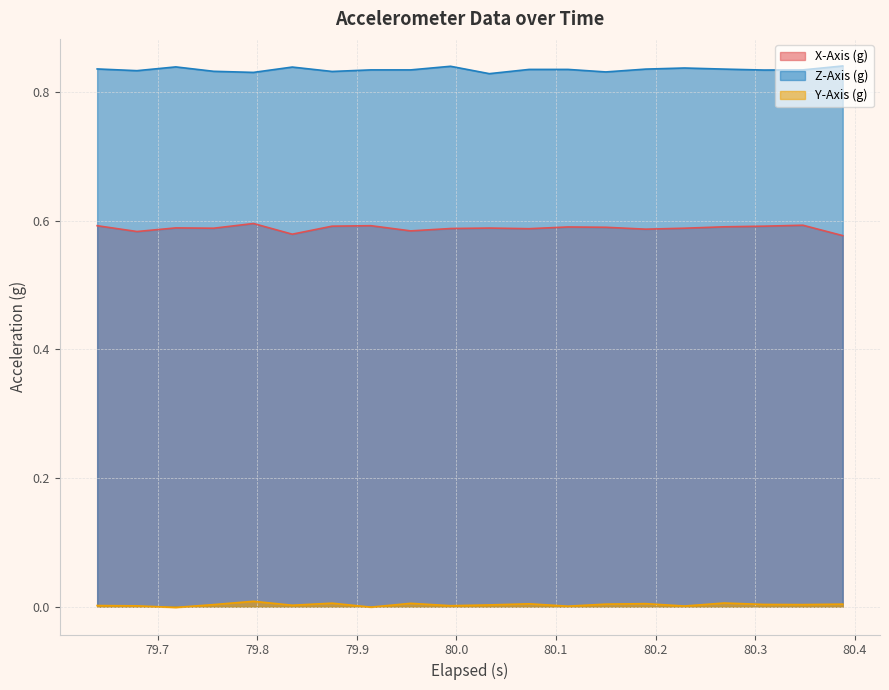

What is the value of the X-Axis (g) point at the 2nd from the left?

0.6